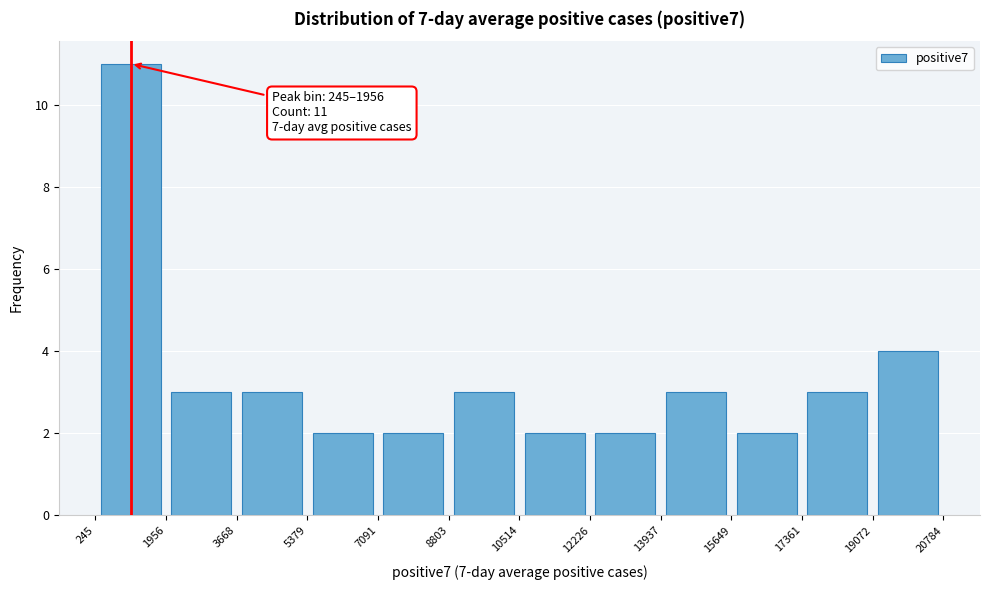

Which range on the x-axis has the tallest bar?

245 to 1956